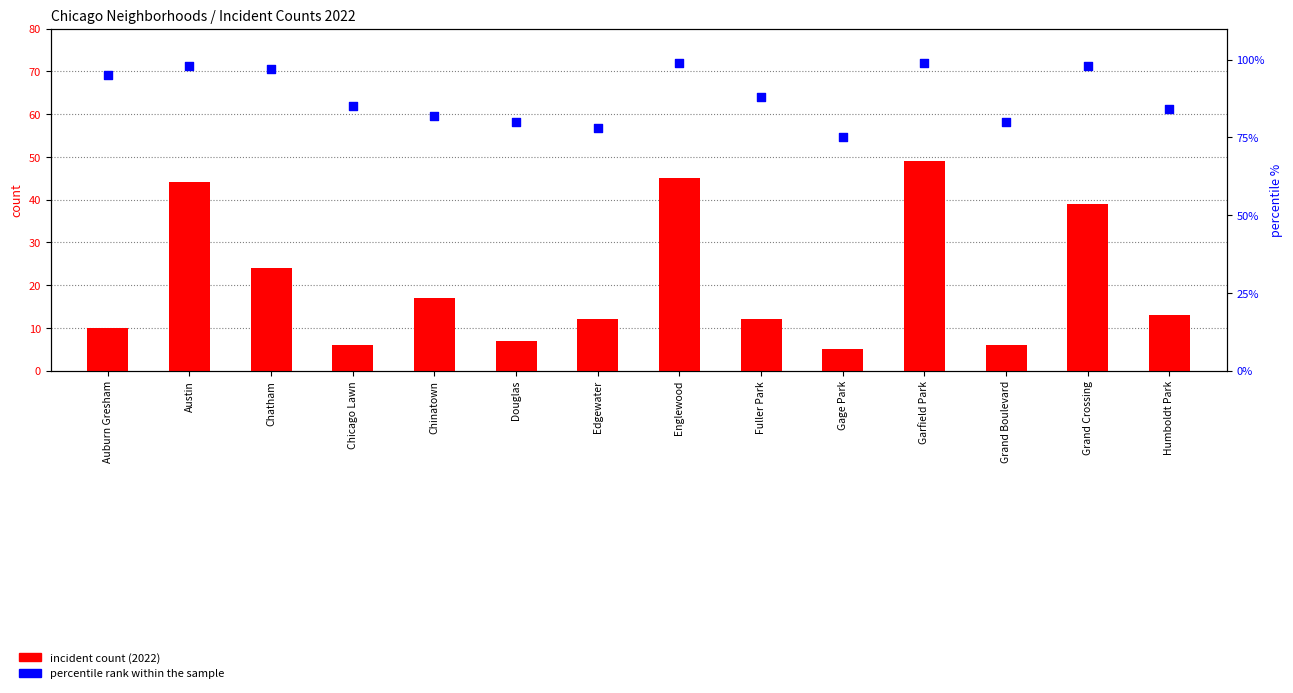

At how many categories does at least one series exceed 75?

13